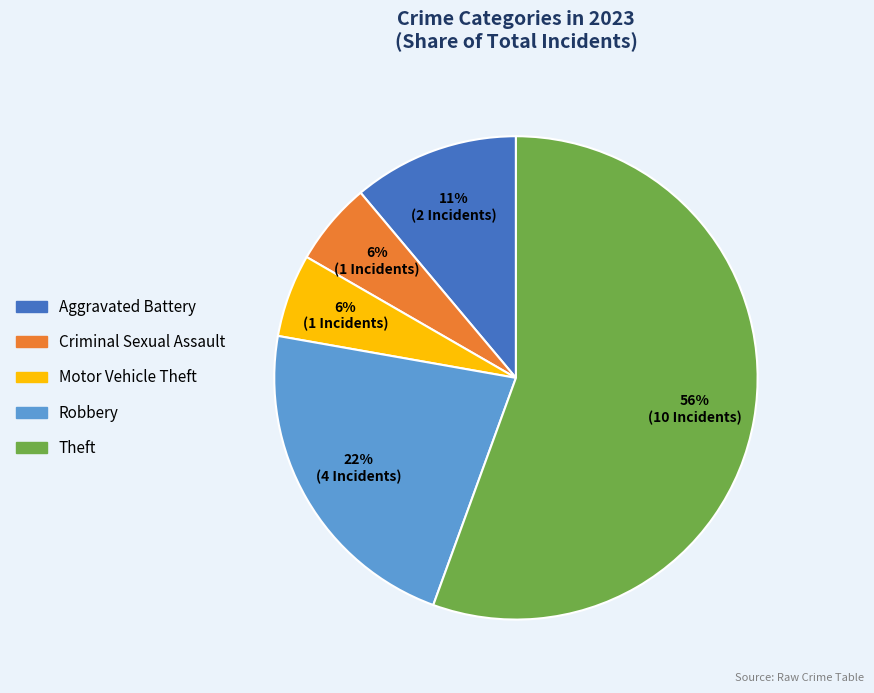

Is there a majority slice in this chart?

Yes